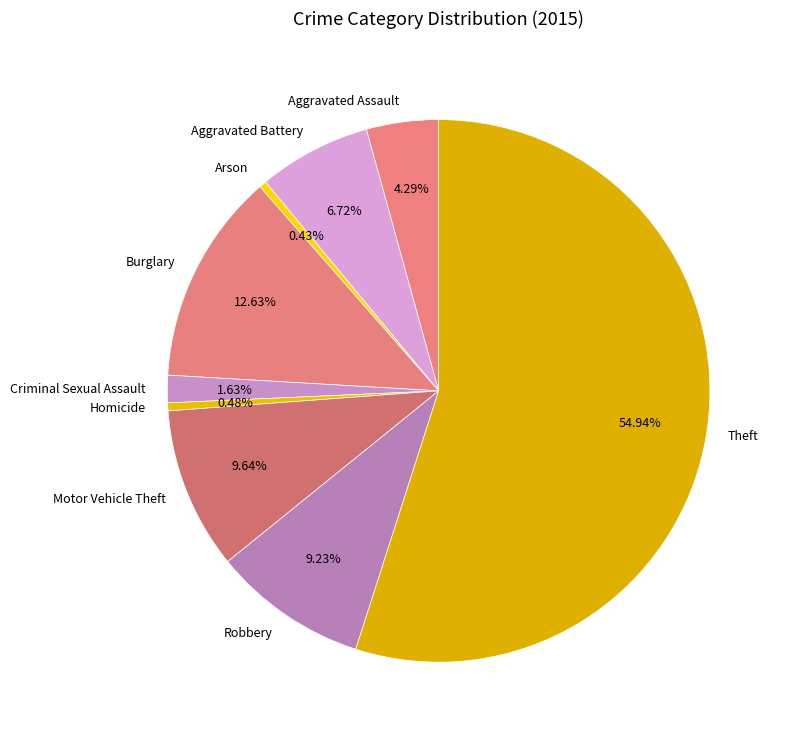

What percentage do Robbery and Theft together represent?

64.2%